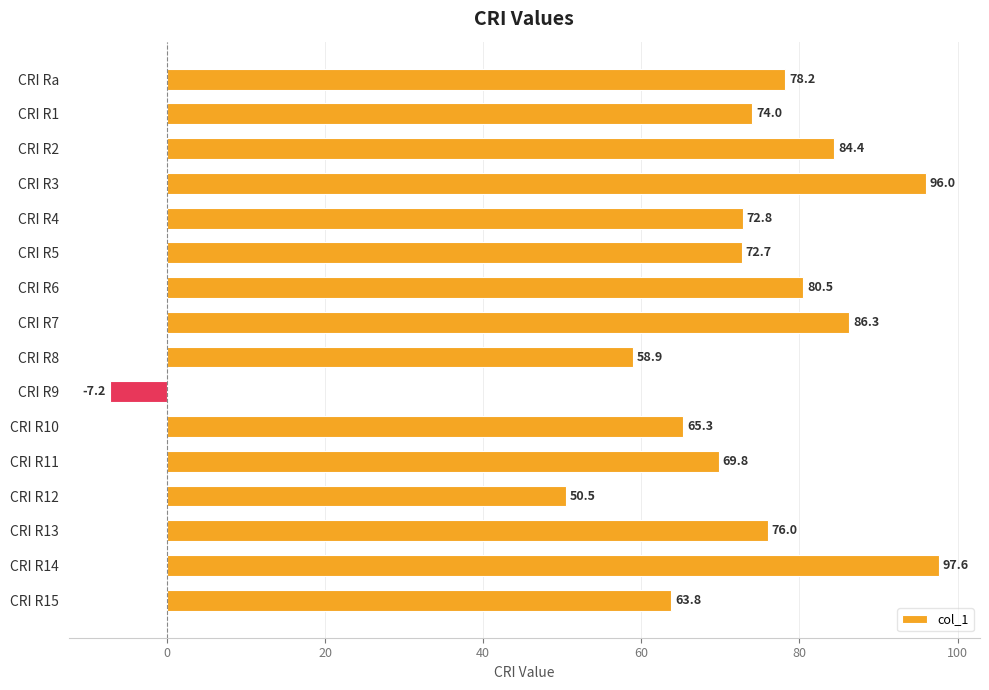

What is the label of the 12th bar from the bottom?

CRI R4